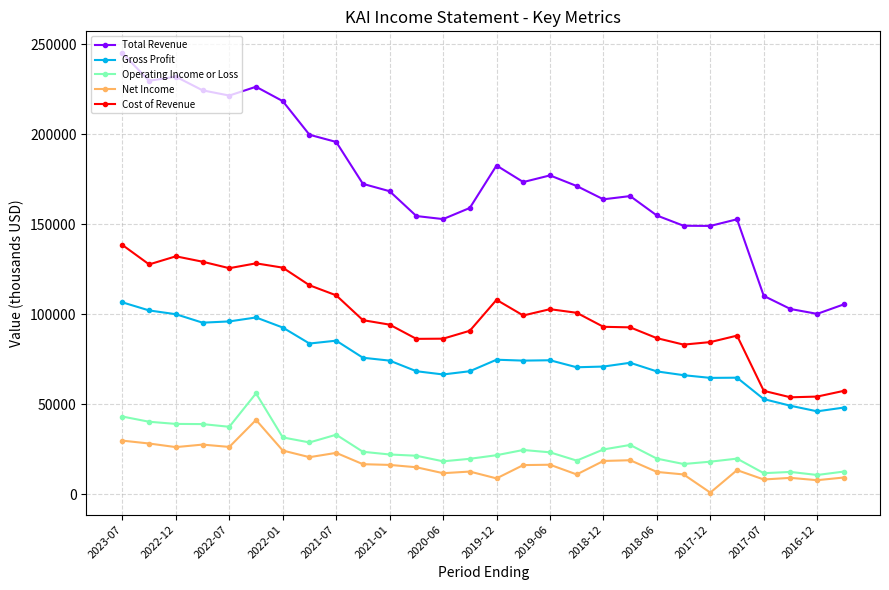

True or false: Total Revenue and Net Income cross at least once.

False